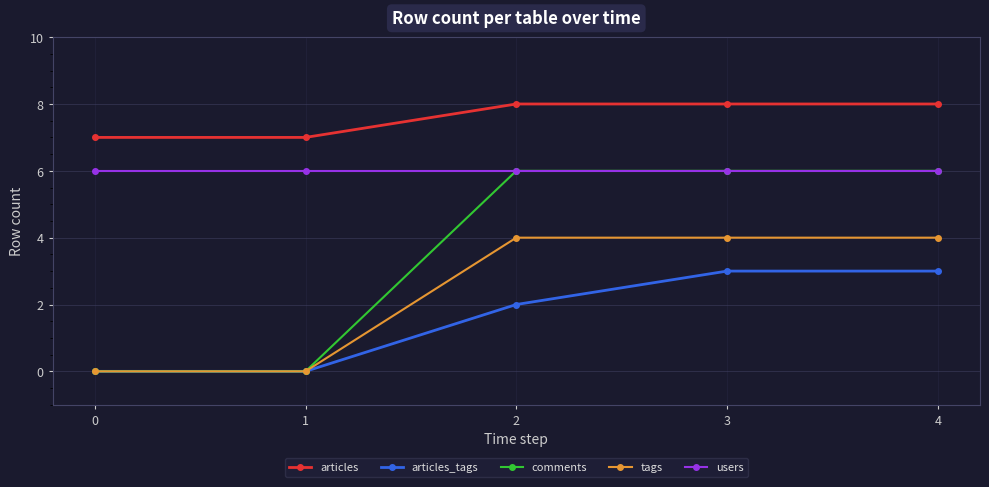

What is the difference between the maximum and minimum values in the tags series?

4